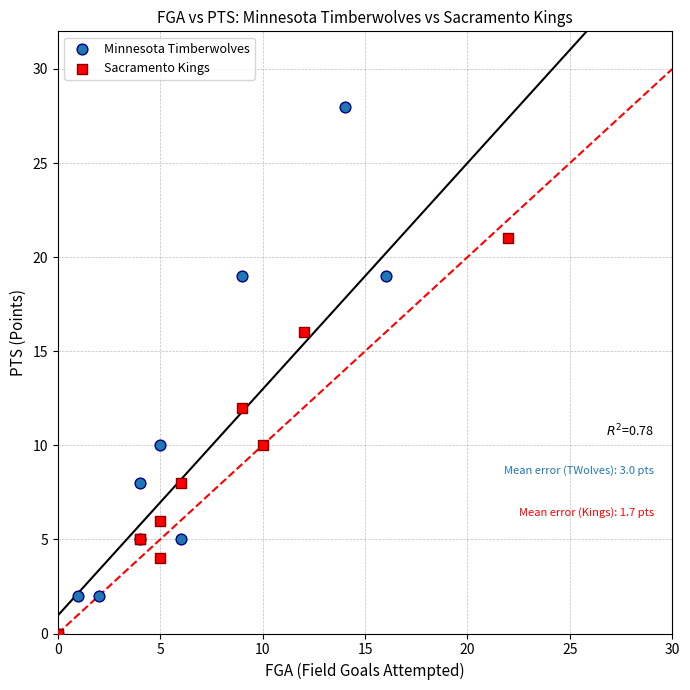

Which series has the largest Y range (max minus min)?

Minnesota Timberwolves